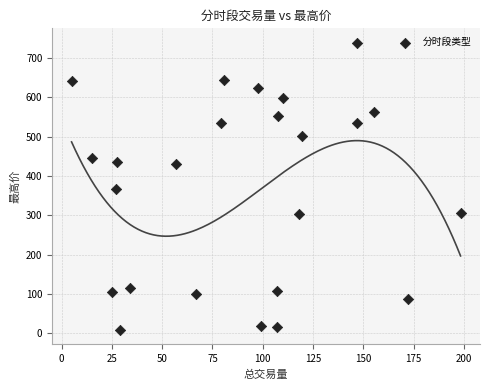

What is the range of X values (max minus min)?

193.4